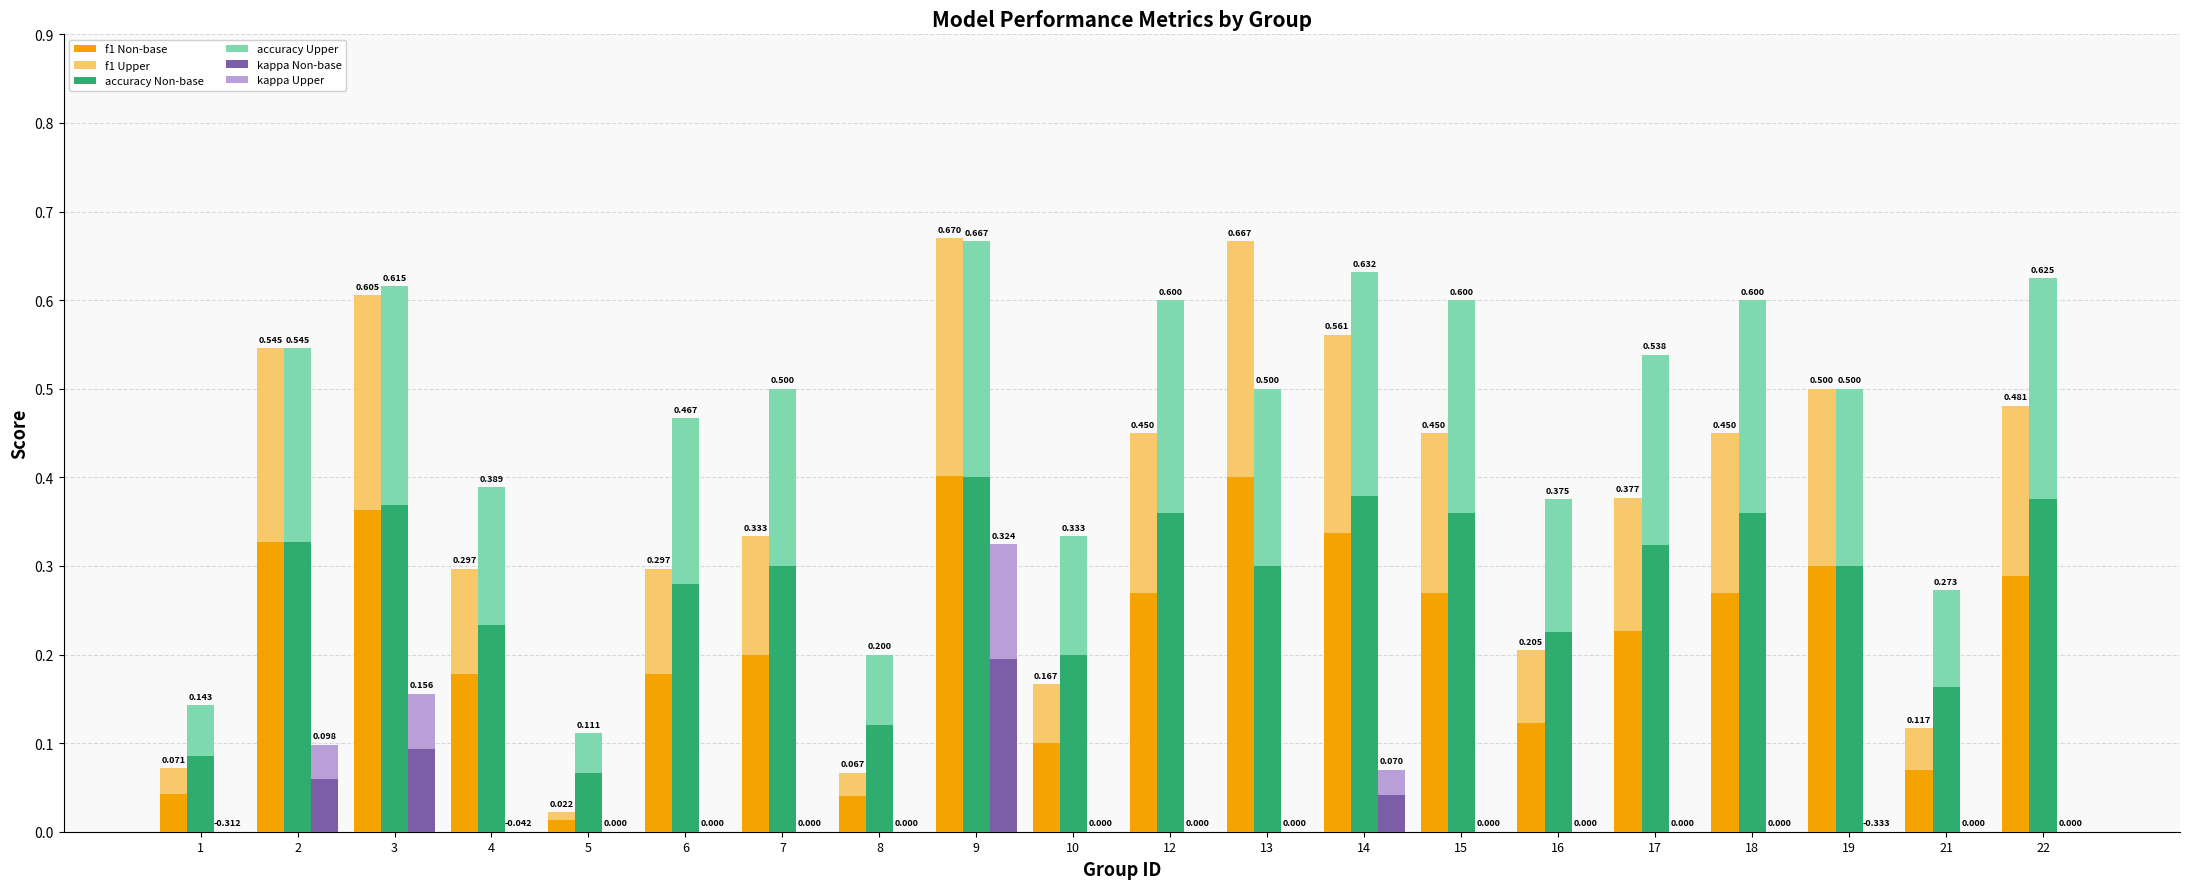

What is the total value across all series at 2?

1.2